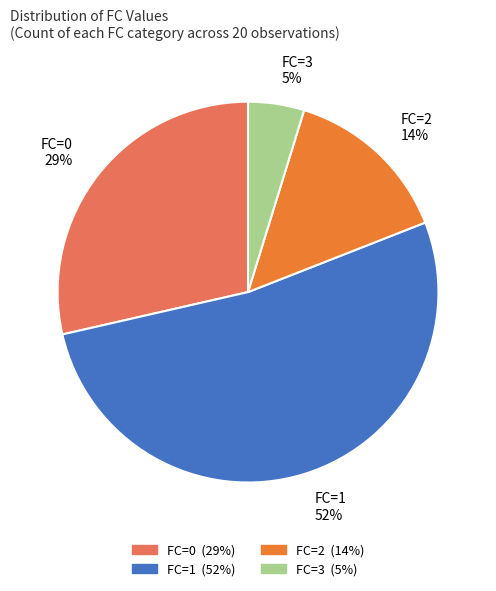

Is the sum of FC=0 29% and FC=2 14% greater than half?

No